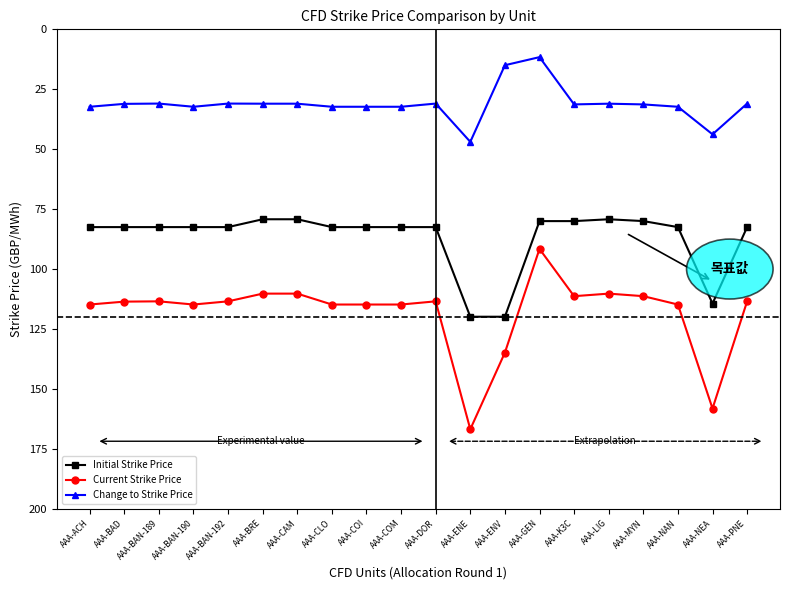

What is the difference between the highest and lowest values at AAA-COM?

82.5